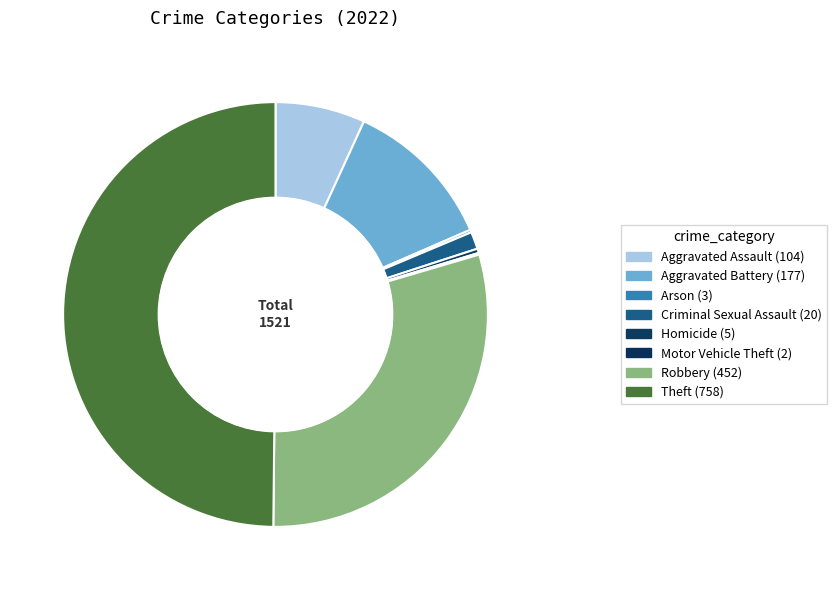

To the nearest percent, what portion does Robbery represent?

30%